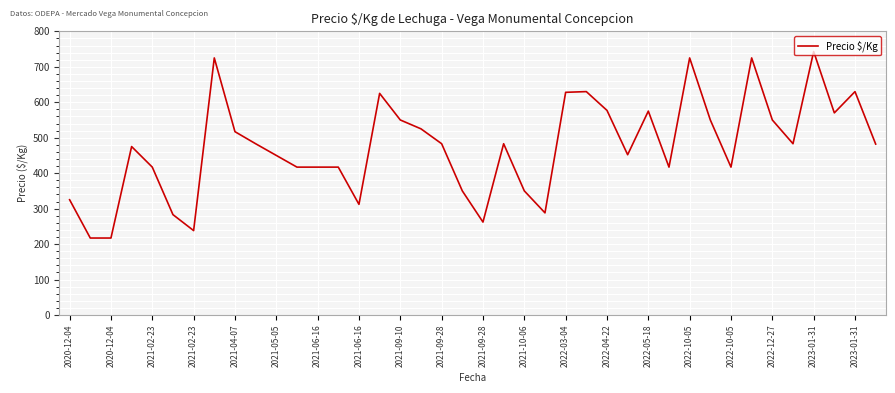

What is the smallest value displayed?

217